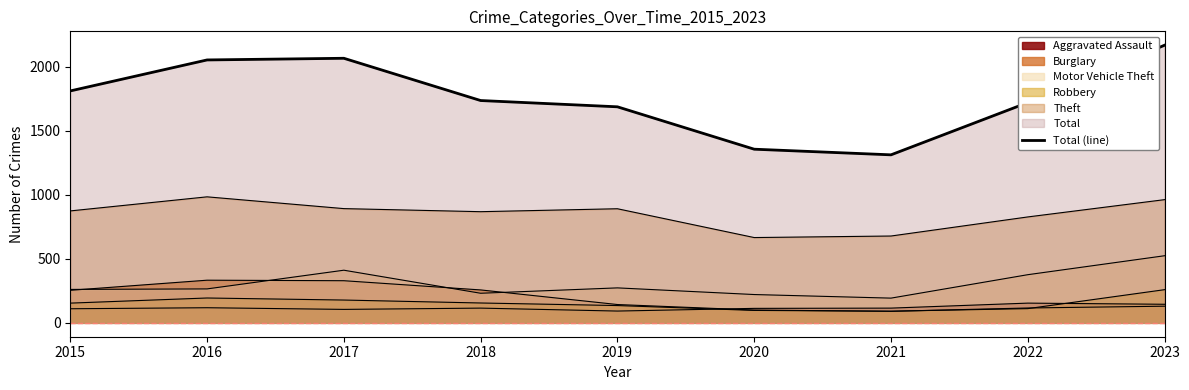

At which category does the data reach its first local peak?

2017